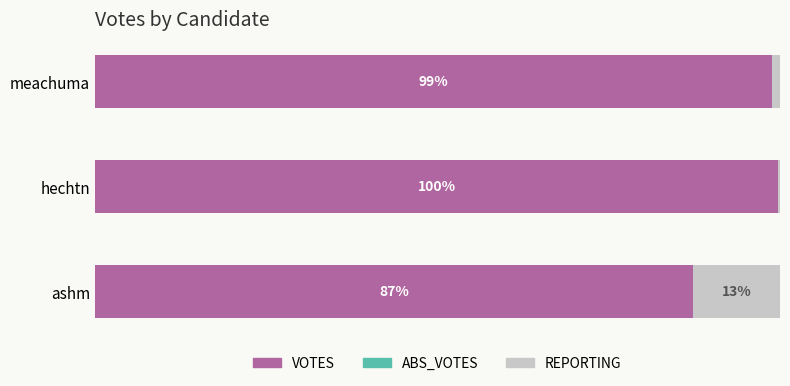

At which label is VOTES closest to 93?

ashm